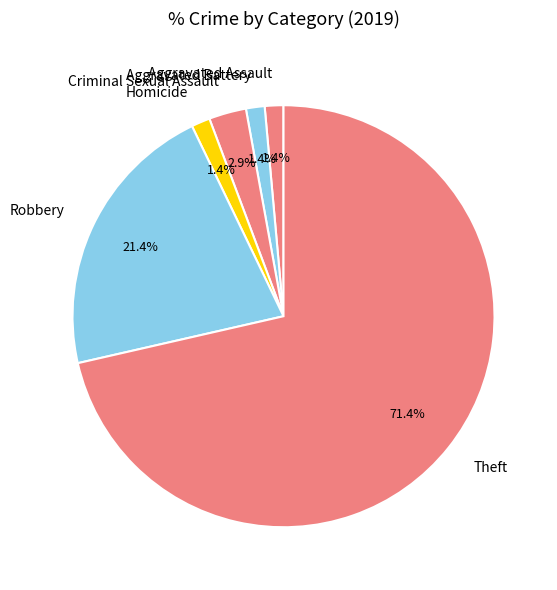

How many slices are in this pie chart?

6